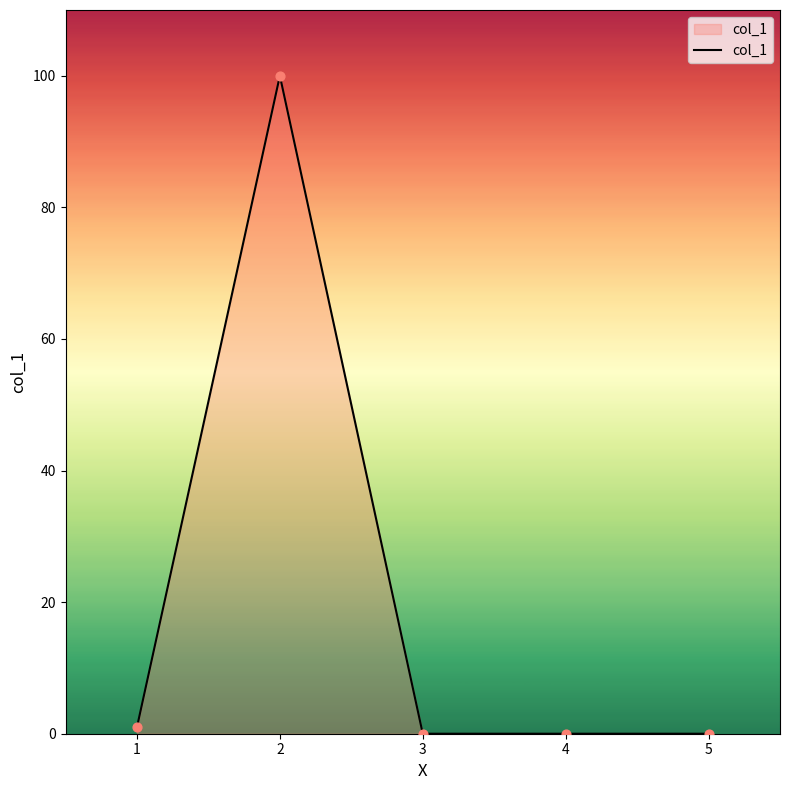

Between 3 and 2, which is larger?

2